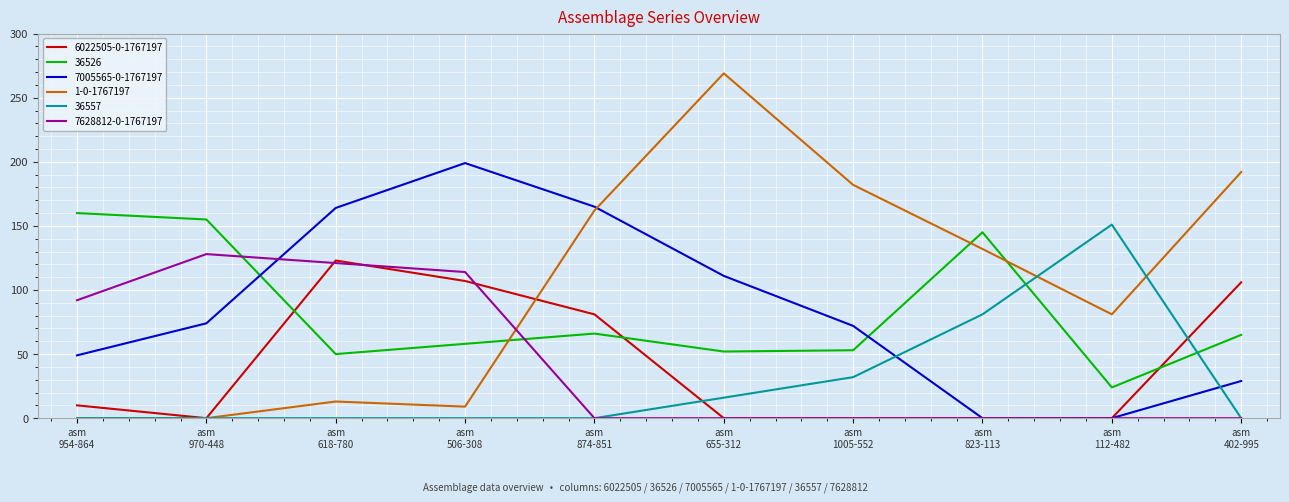

What is the maximum value shown in the chart?

269